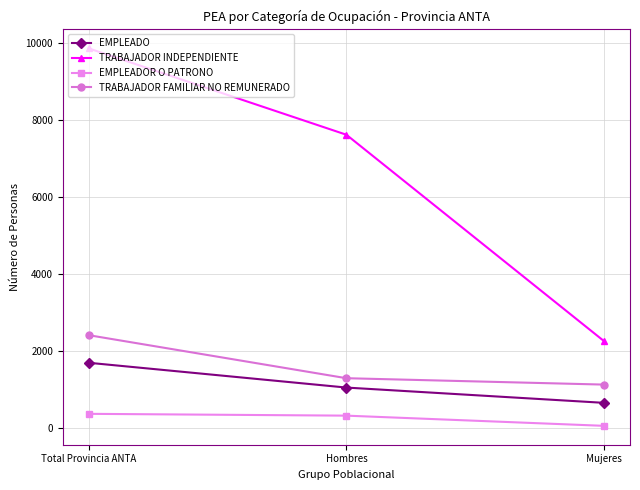

Where does the TRABAJADOR FAMILIAR NO REMUNERADO series first go above 1284?

Total Provincia ANTA